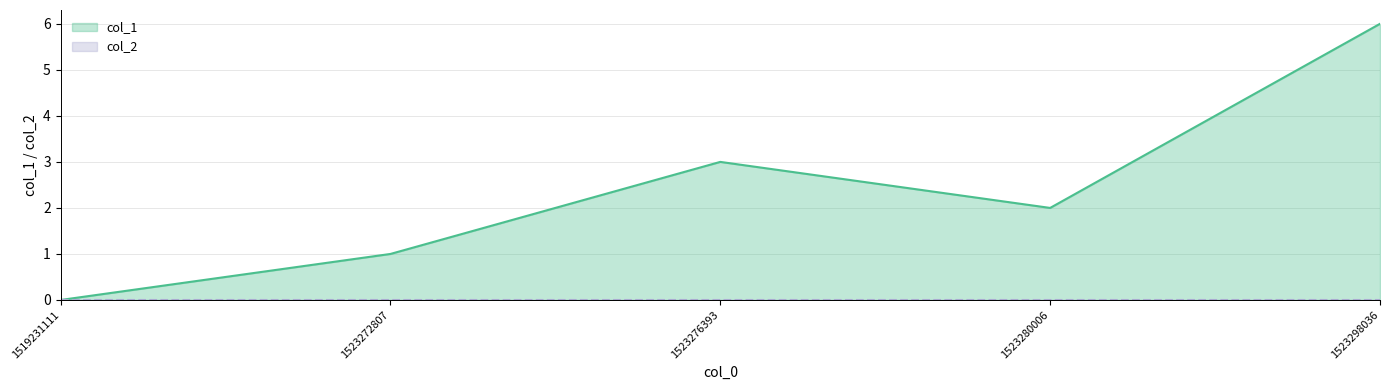

How many positive values are there?

4